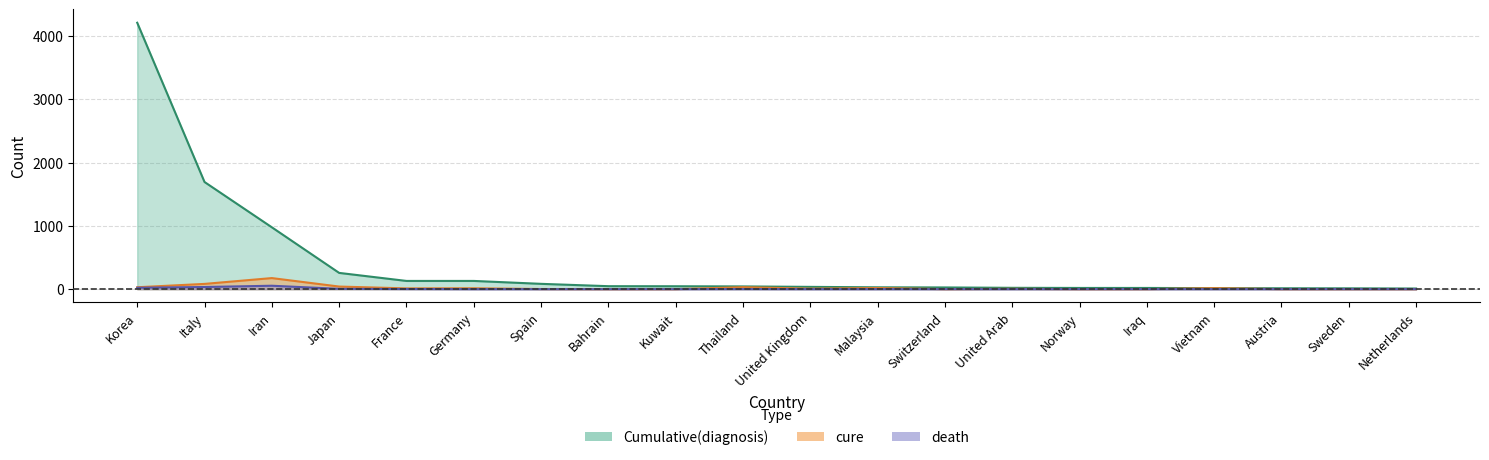

Rank the series by their maximum value, from lowest to highest.

death, cure, Cumulative(diagnosis)